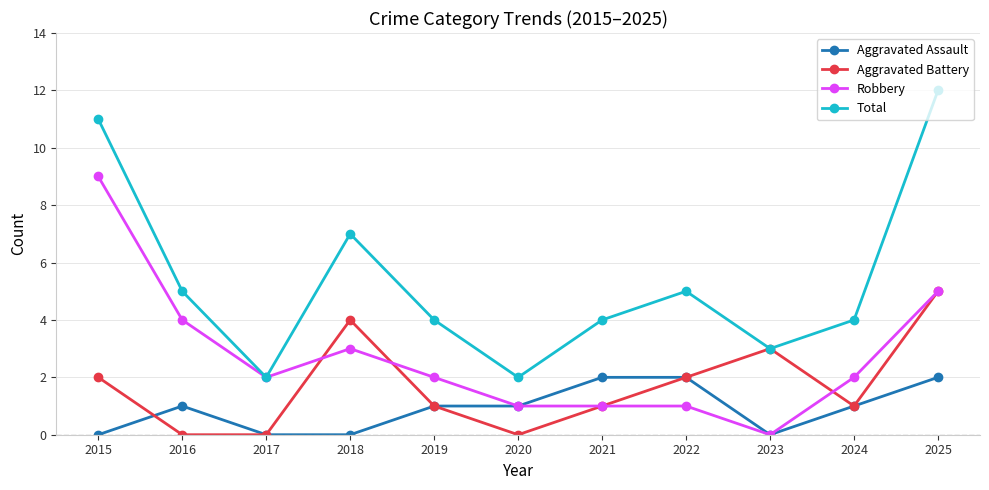

How many lines are shown in the chart?

4